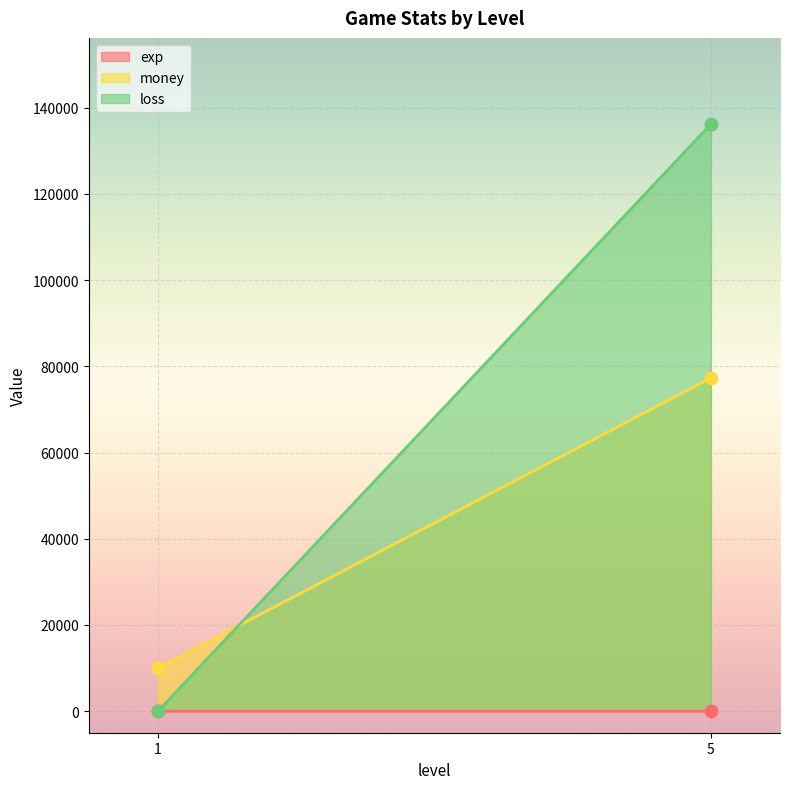

Which series has the widest spread of Y values?

loss